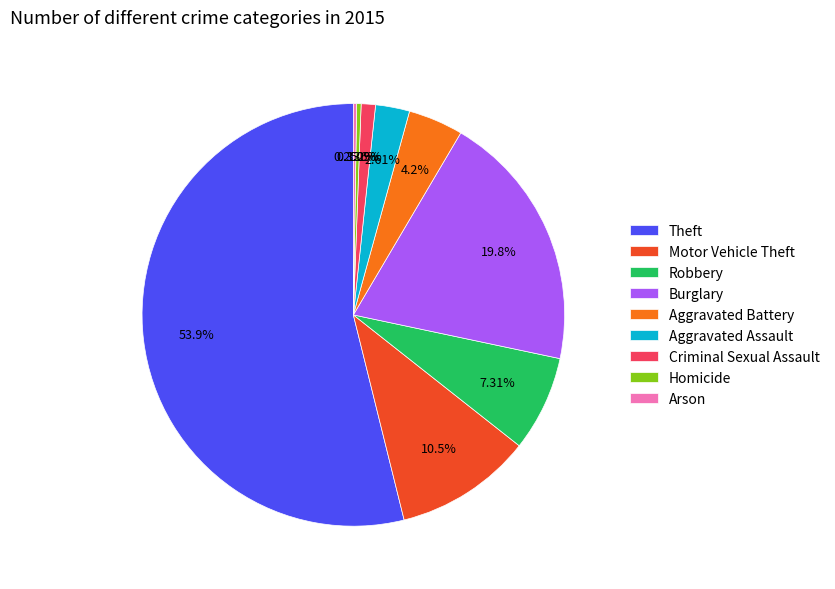

Between Criminal Sexual Assault and Robbery, which is larger?

Robbery